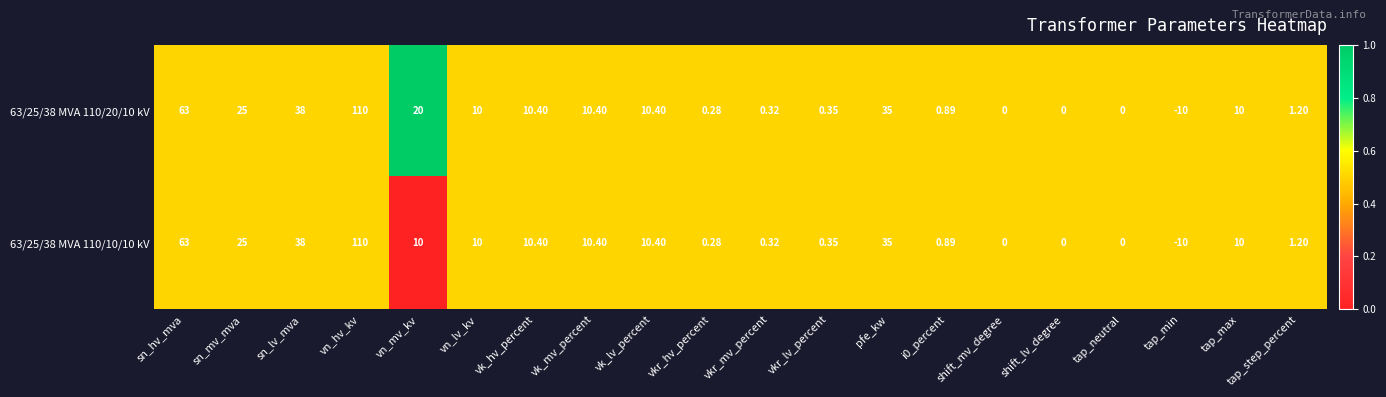

At which label is 63/25/38 MVA 110/10/10 kV closest to 50?

sn_lv_mva